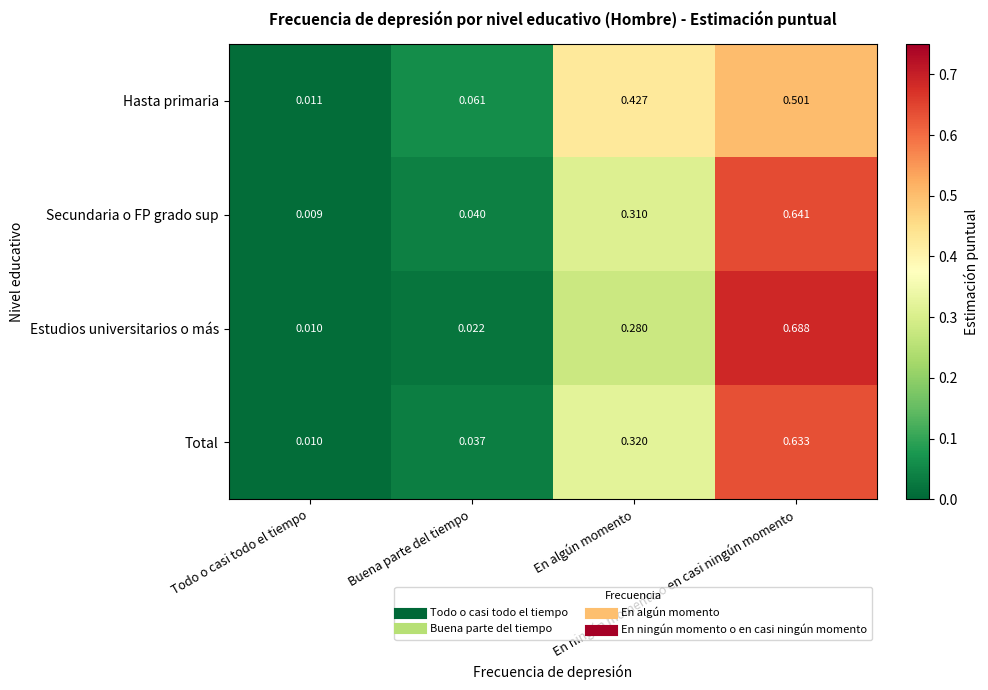

Which series has the widest spread of values?

Estudios universitarios o más